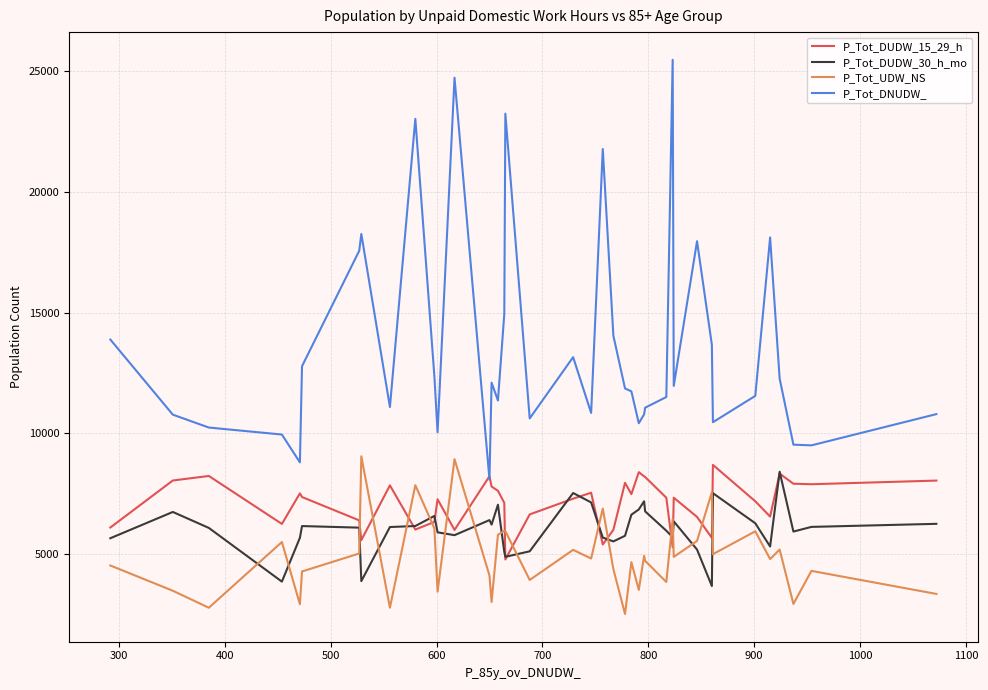

Which series has the widest spread of values?

P_Tot_DNUDW_